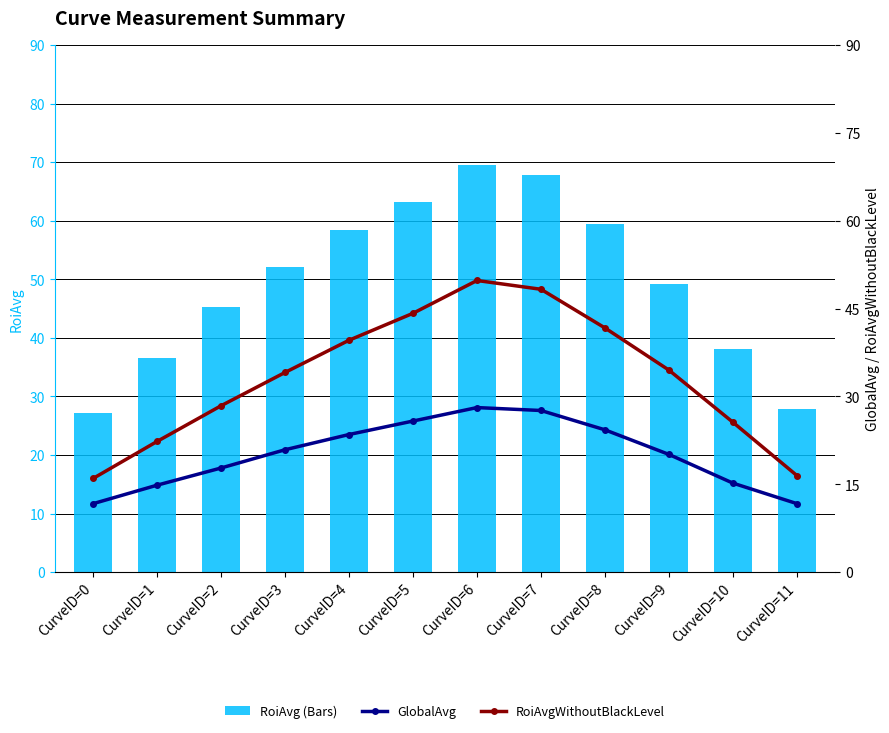

True or false: RoiAvgWithoutBlackLevel (High) has a value of 8.8 at CurveID=1.

False